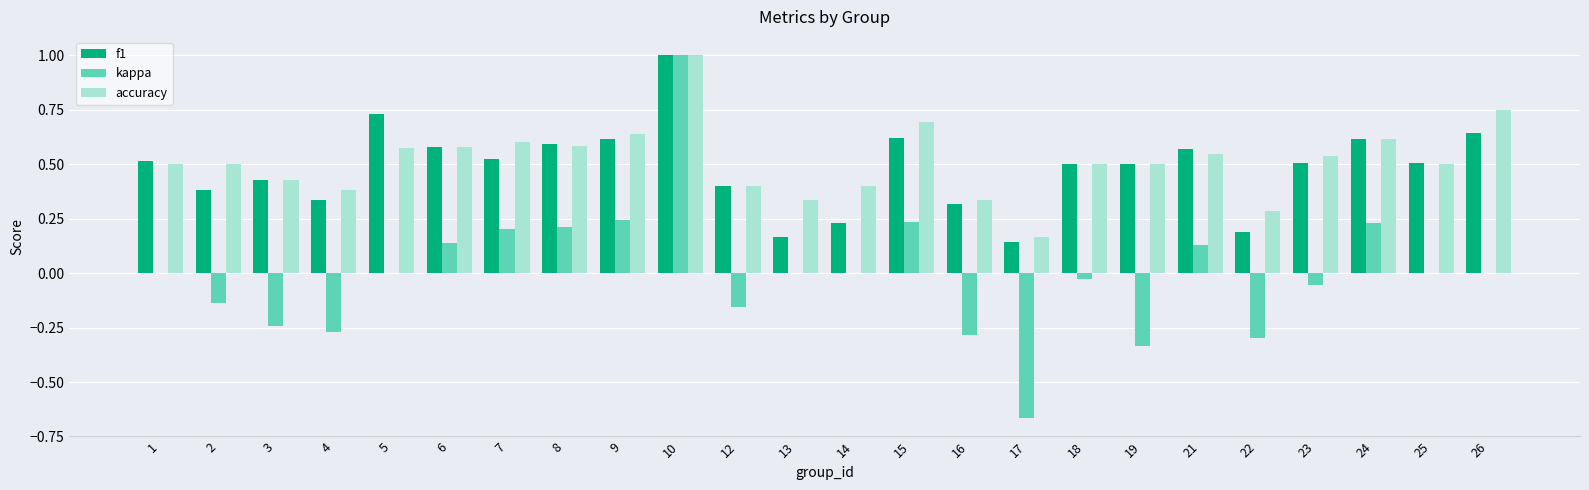

What is the sum of the f1 values at 2 and 8?

1.0